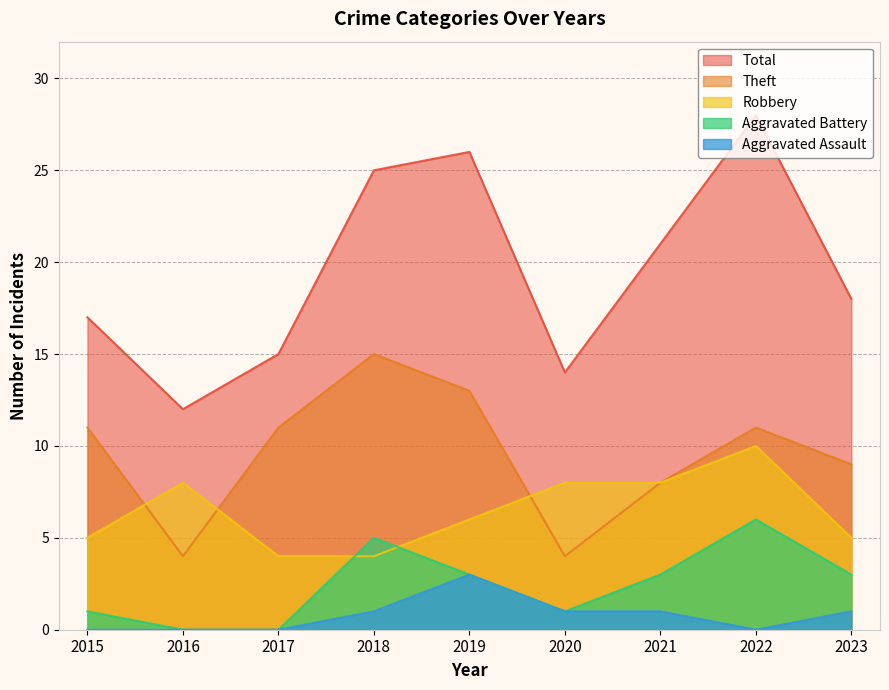

Reading left to right, what are all the values shown in this chart?

Robbery: 2015=5	2016=8	2017=4	2018=4	2019=6	2020=8	2021=8	2022=10	2023=5
Theft: 2015=11	2016=4	2017=11	2018=15	2019=13	2020=4	2021=8	2022=11	2023=9
Aggravated Battery: 2015=1	2016=0	2017=0	2018=5	2019=3	2020=1	2021=3	2022=6	2023=3
Aggravated Assault: 2015=0	2016=0	2017=0	2018=1	2019=3	2020=1	2021=1	2022=0	2023=1
Total: 2015=17	2016=12	2017=15	2018=25	2019=26	2020=14	2021=21	2022=28	2023=18